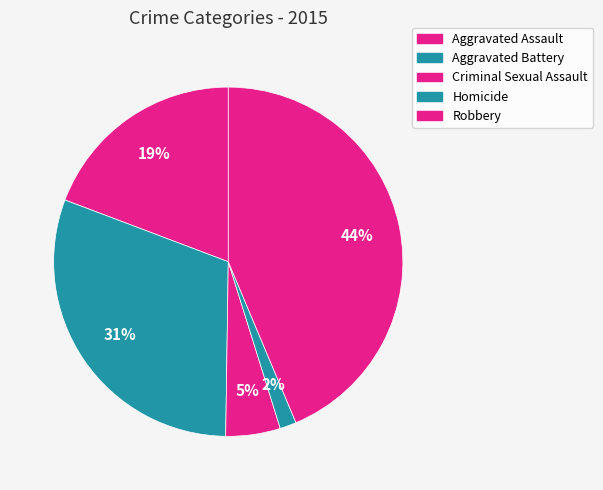

How many slices are in this pie chart?

5